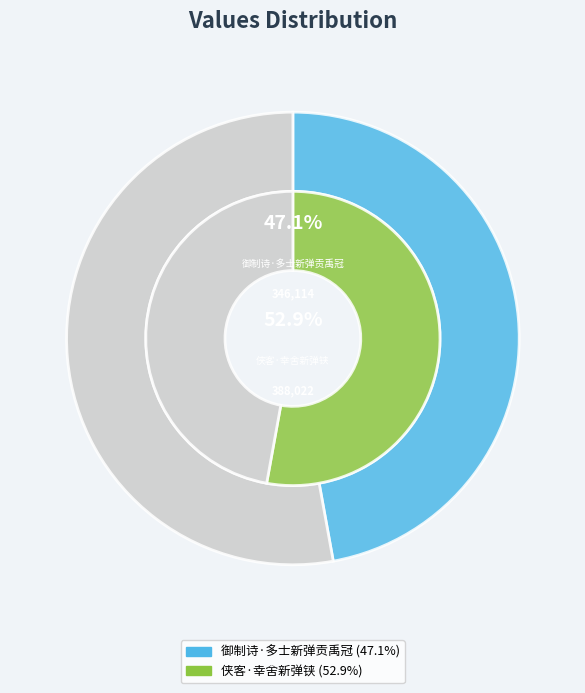

Is it true that 御制诗·多士新弹贡禹冠 is 39% of the pie?

False